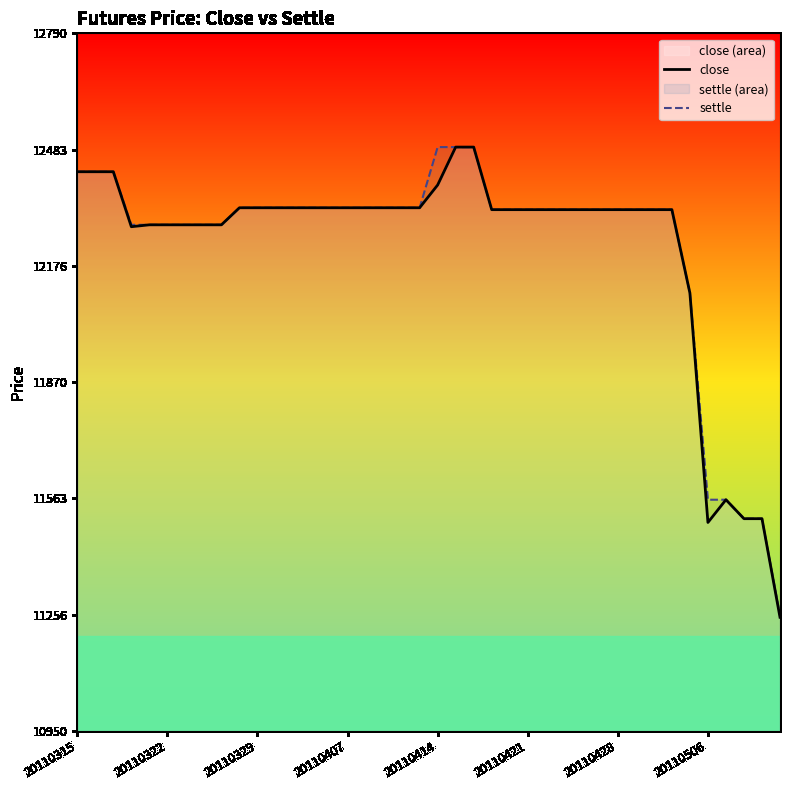

What is the difference between the maximum and second lowest values in the close series?

990